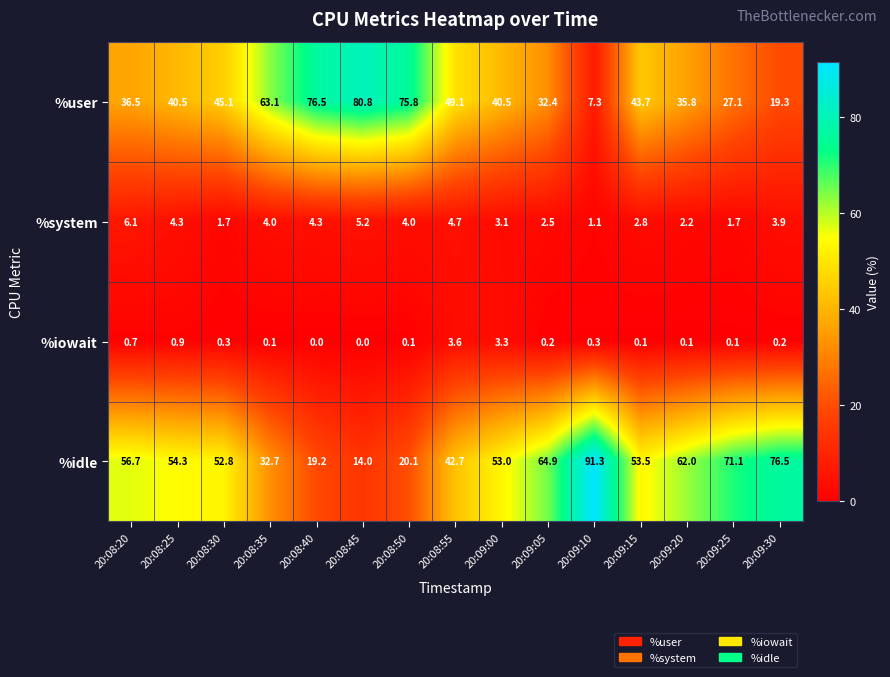

How many series are shown in this chart?

4